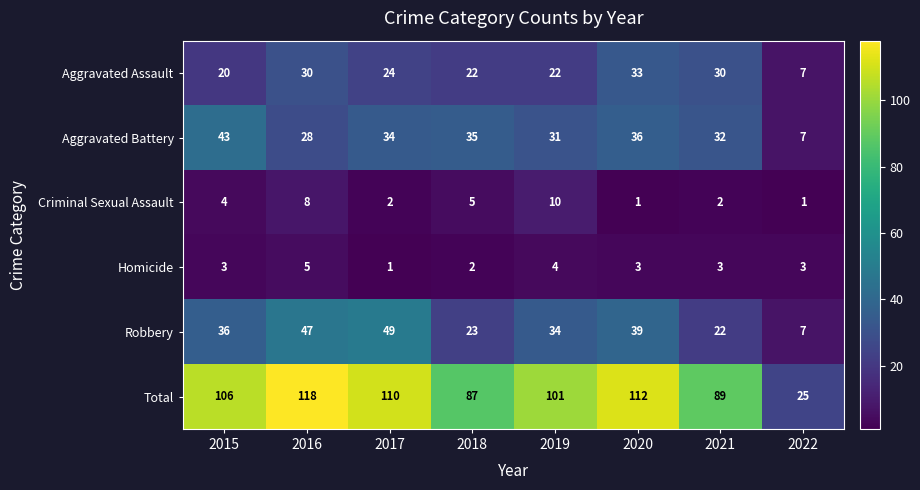

The value of Homicide at 2015 is 5. True or false?

False